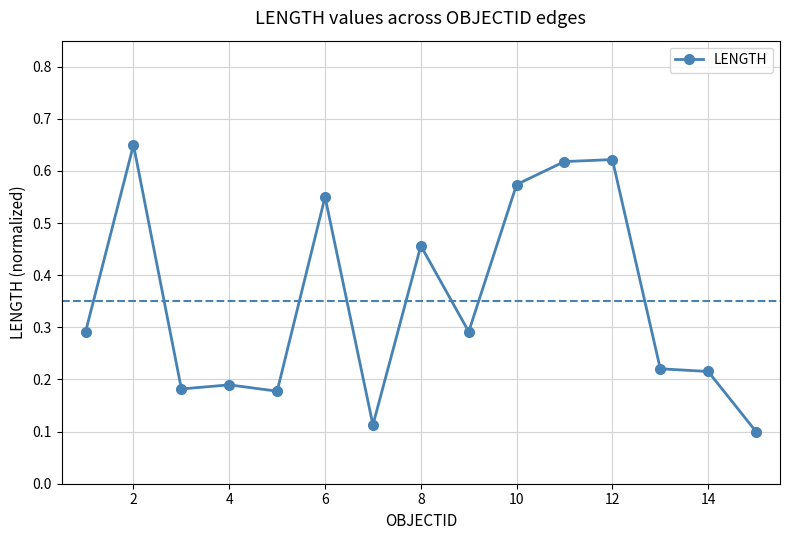

How many values are between 0 and 1?

15